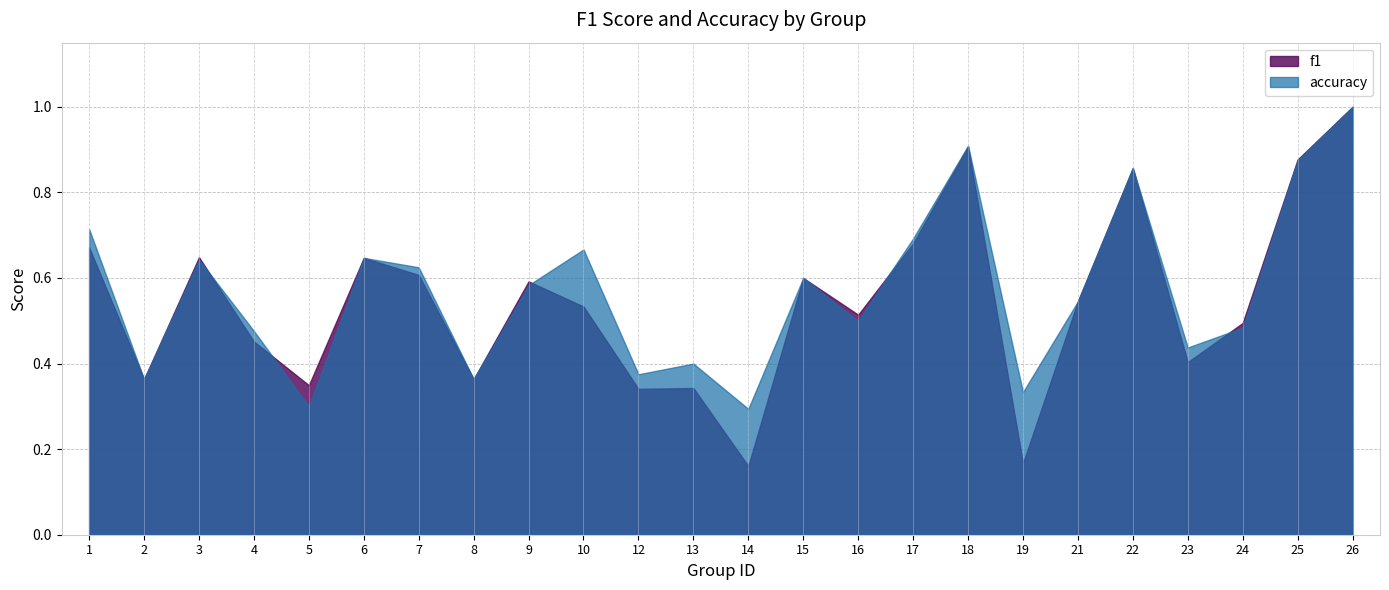

List the series in order of their overall mean, lowest first.

f1, accuracy